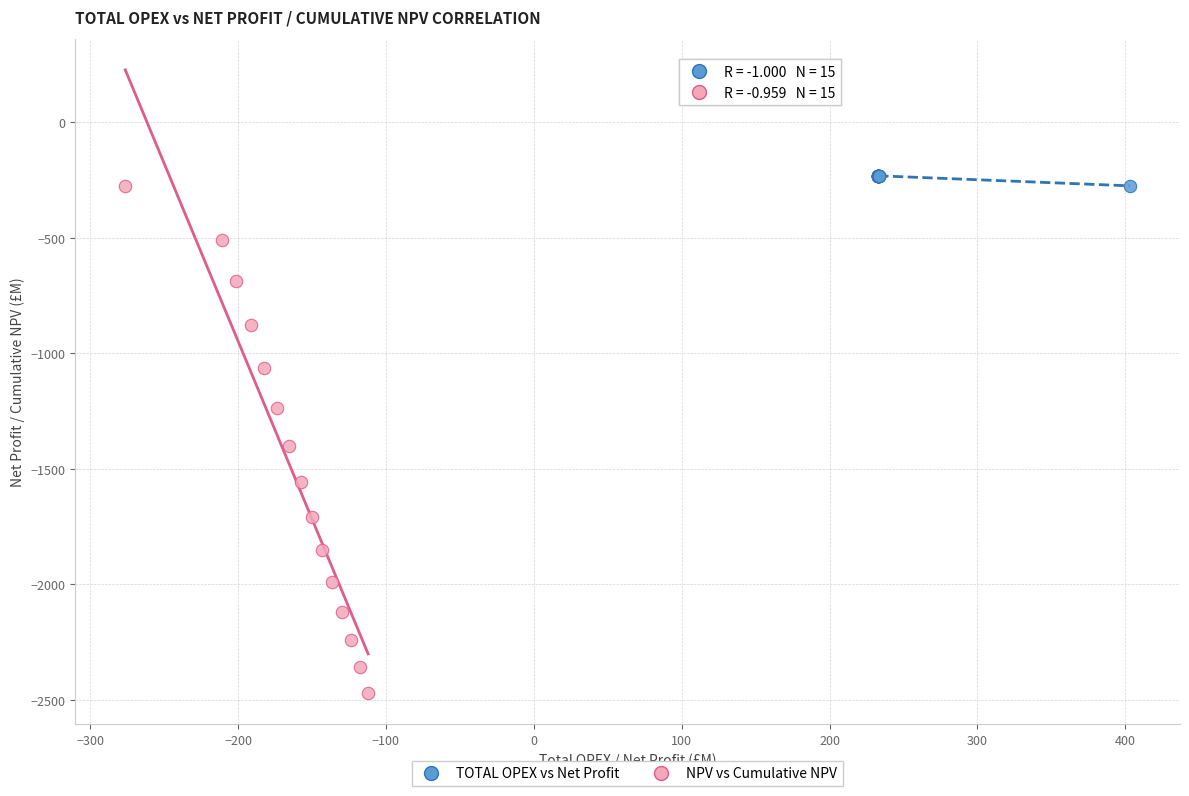

What are all the series names shown in the legend?

TOTAL OPEX vs Net Profit, NPV vs Cumulative NPV